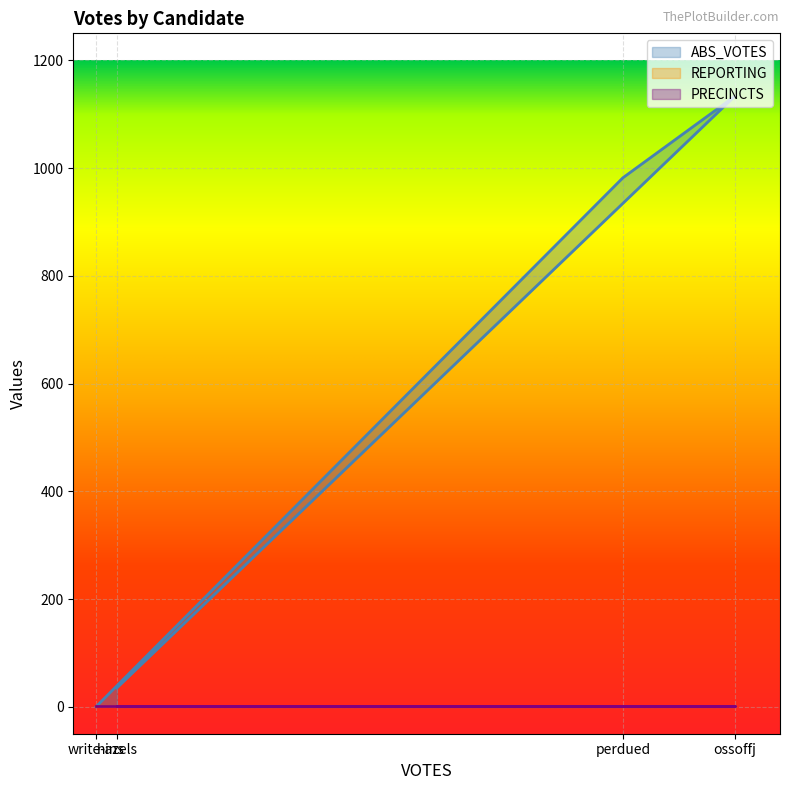

At which category is the sum across all series the highest?

ossoffj